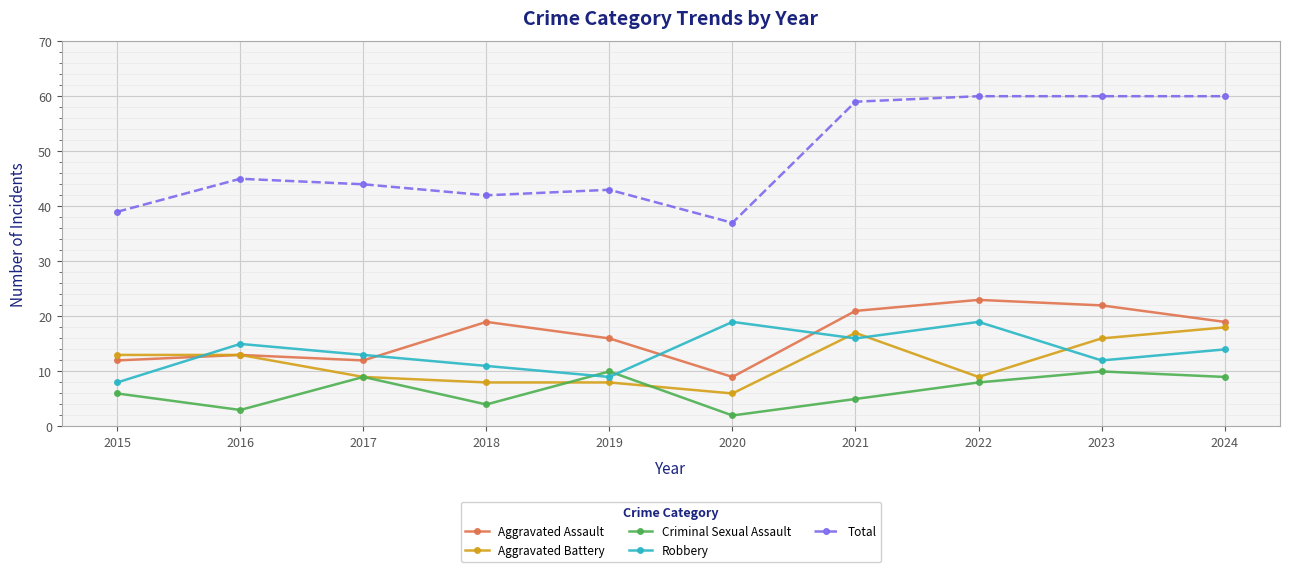

What is the difference between the Robbery values at 2017 and 2023?

1